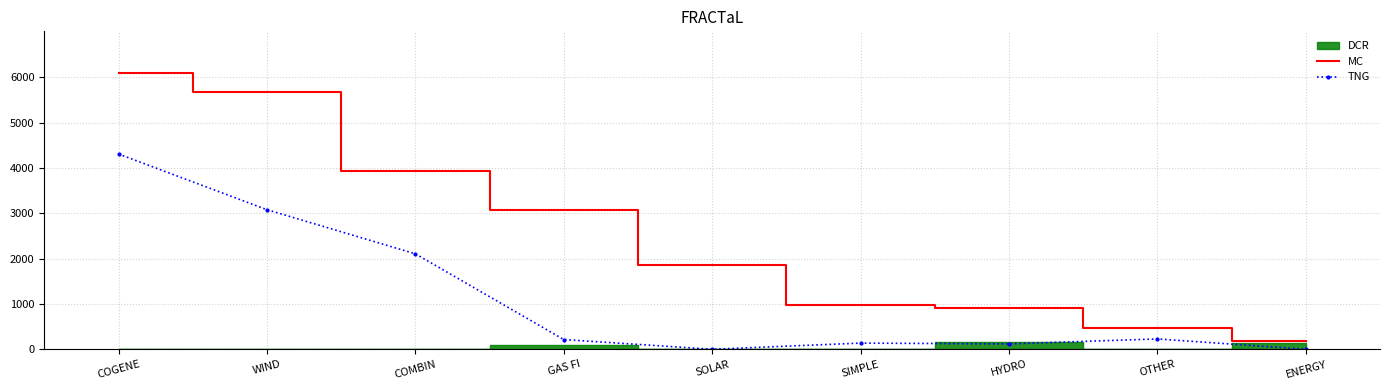

What is the greatest value displayed?

6097